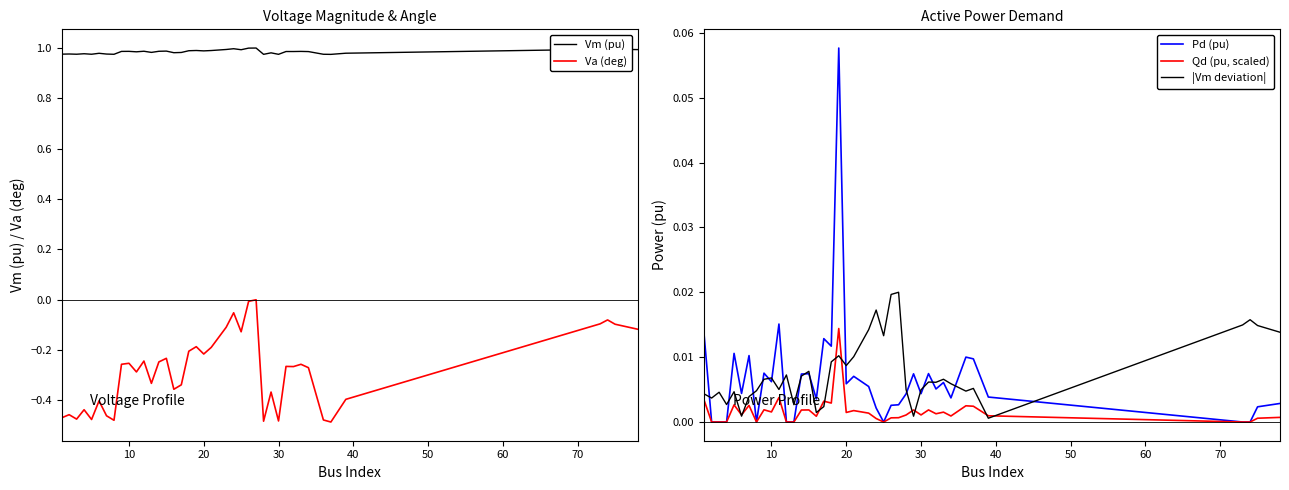

True or false: Vm (pu) and Va (deg) cross at least once.

False